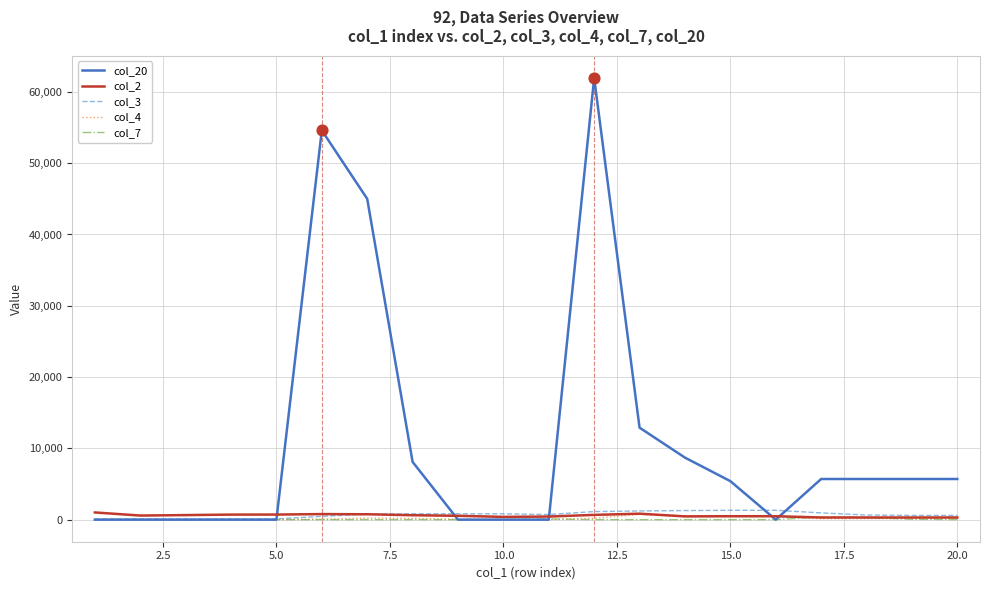

Which series has the largest total across all categories?

col_20